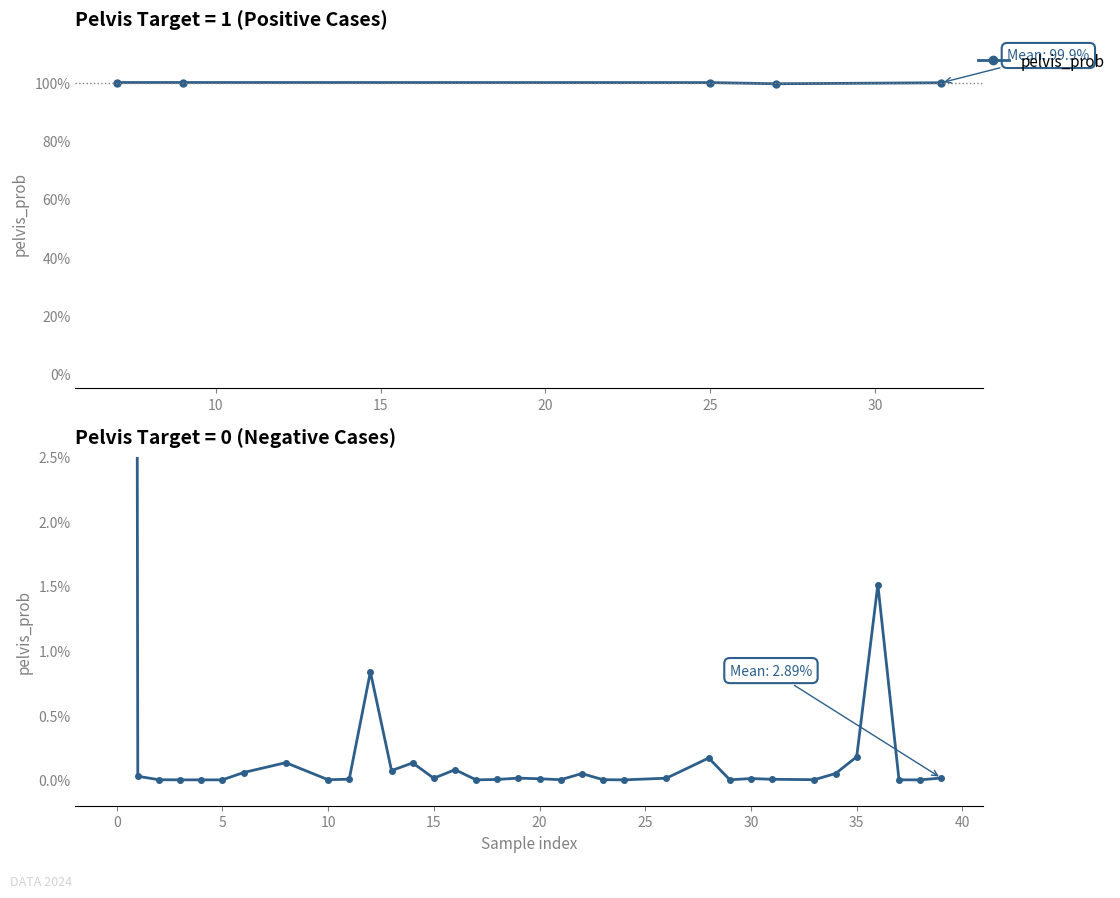

The chart shows a value of 0.0 at 0. True or false?

True